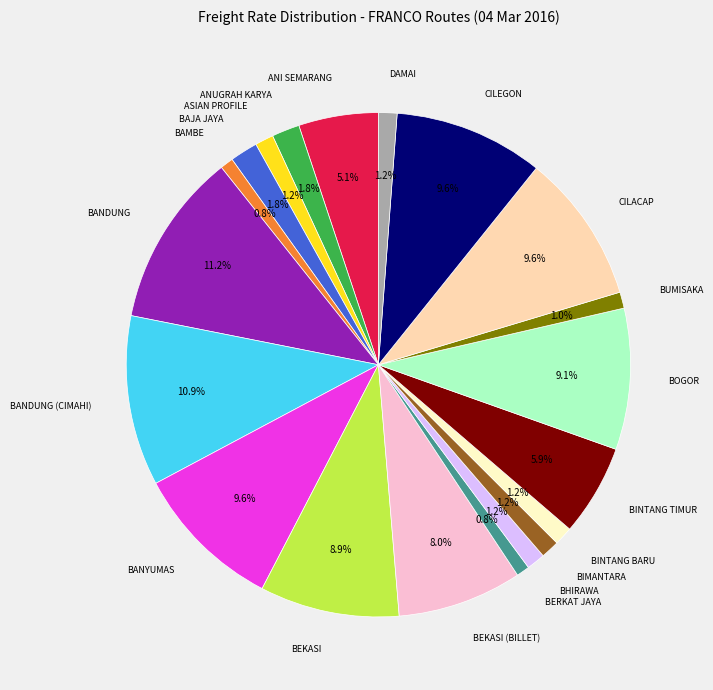

Is there any slice that represents more than half of the pie?

No